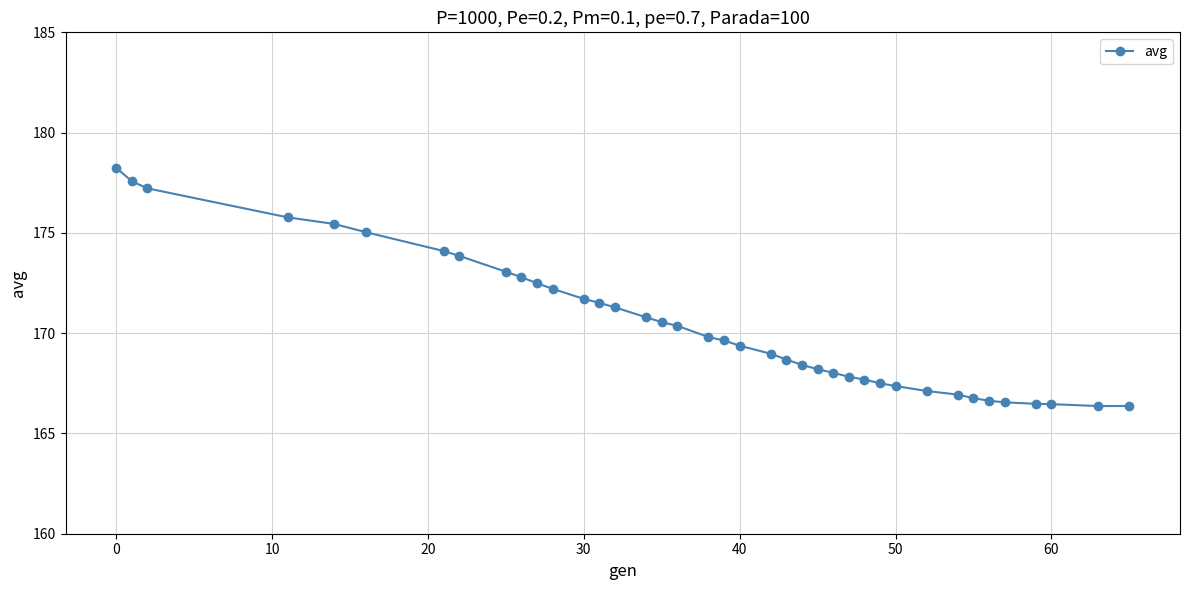

What is the value of the 34th point from the left?

166.6